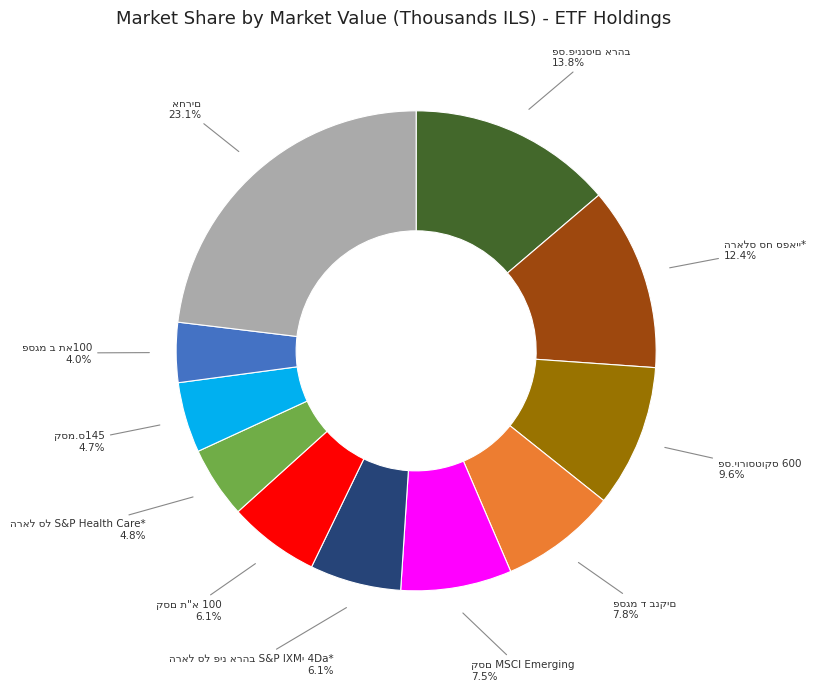

Does any single category account for the majority?

No